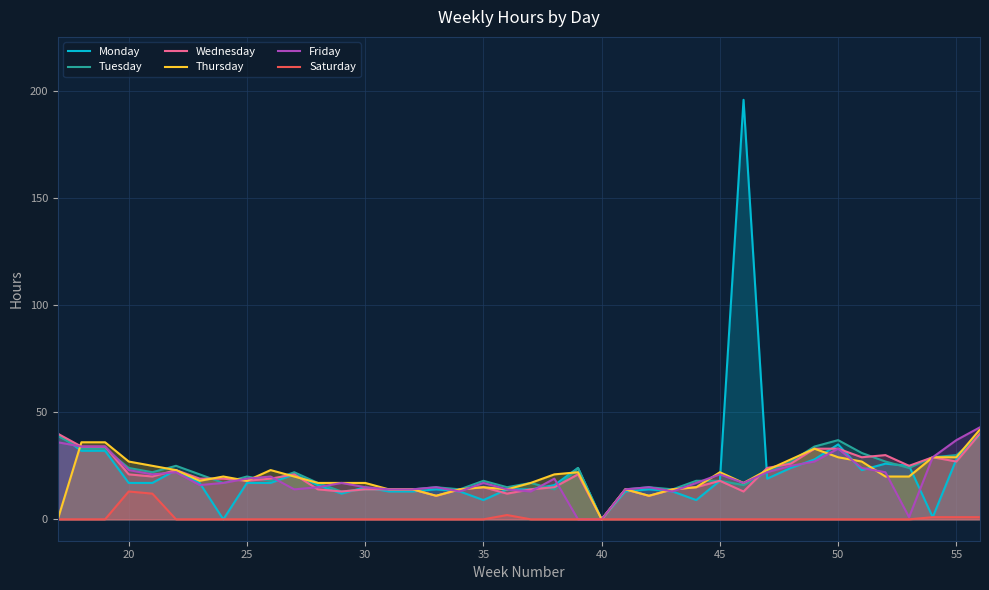

Which category has the lowest value in the Wednesday series?

40